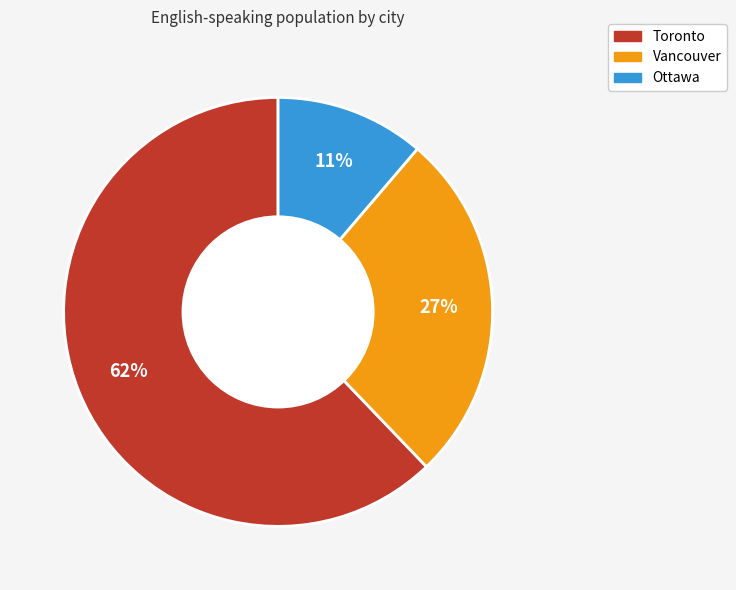

What is the ratio of the value at Vancouver to the value at Toronto?

0.4